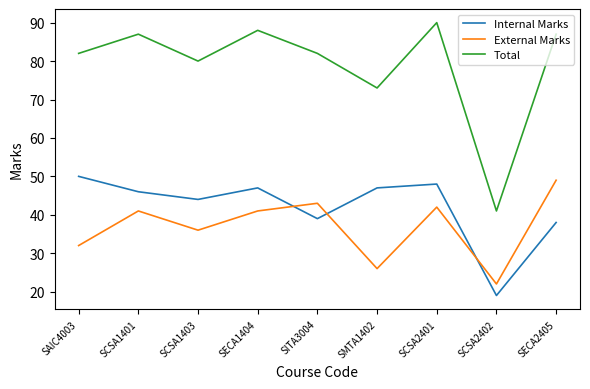

True or false: Total has a value of 159 at SCSA2401.

False